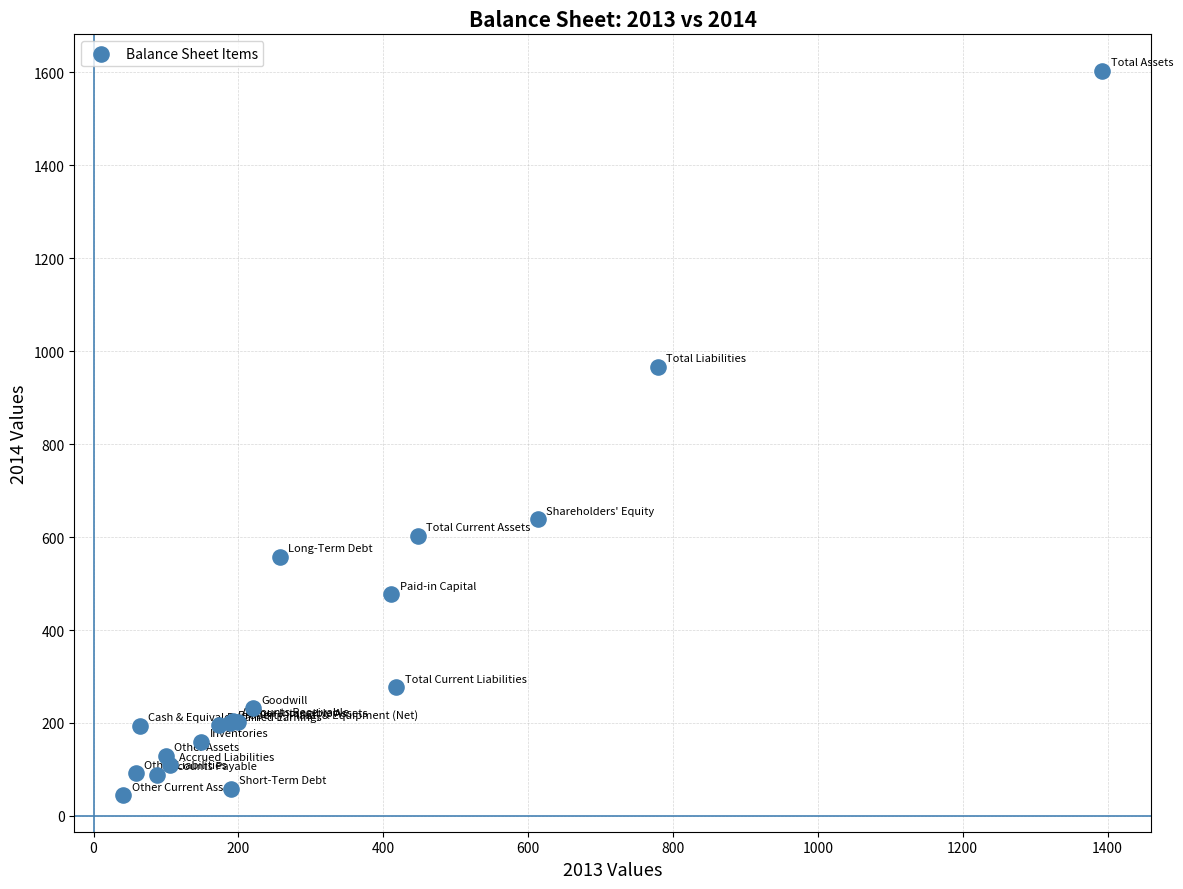

What Y value in the scatter plot is closest to 824?

966